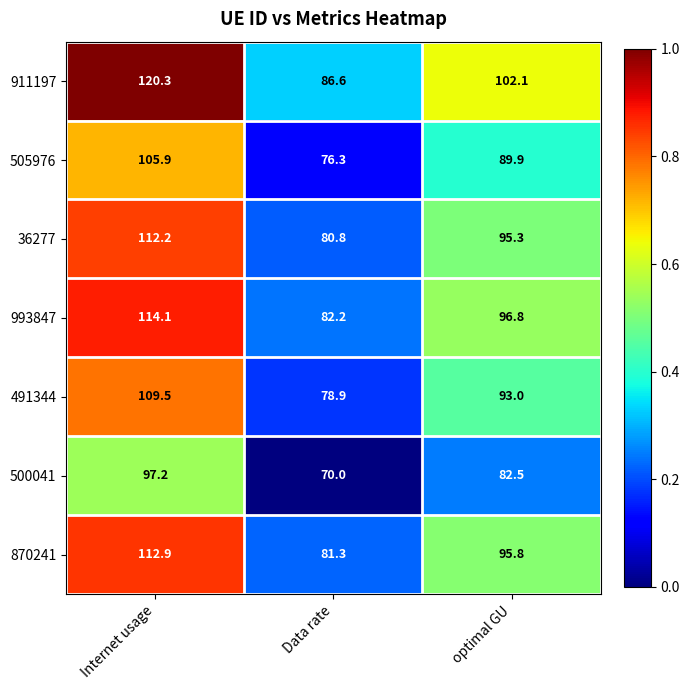

What is the difference between the highest and lowest values at Data rate?

16.6